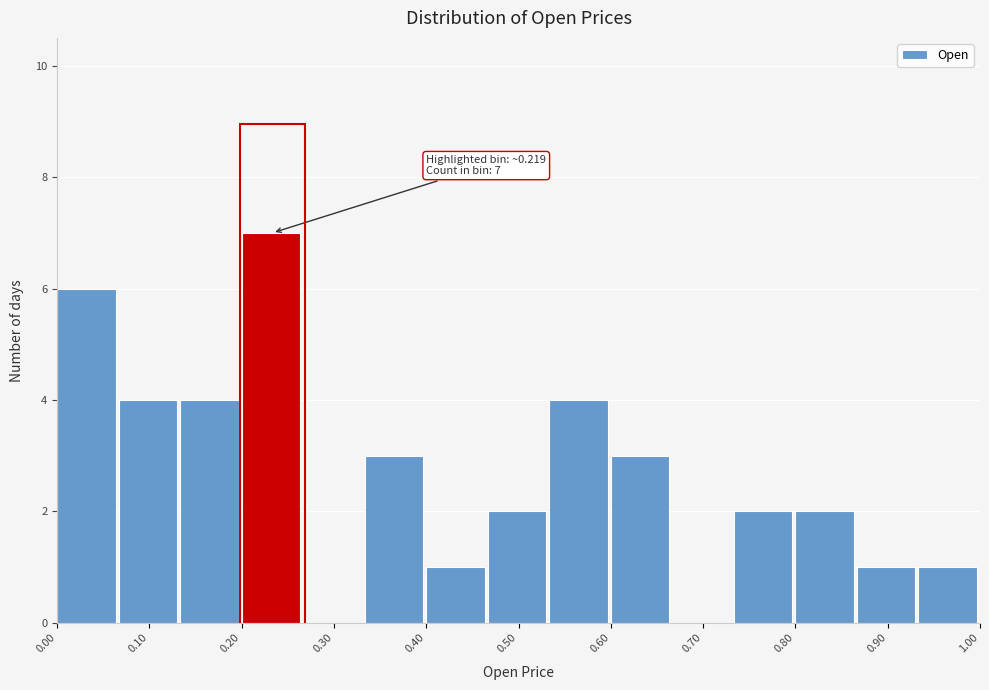

Over which range of the x-axis is the bar tallest?

0.20 to 0.27